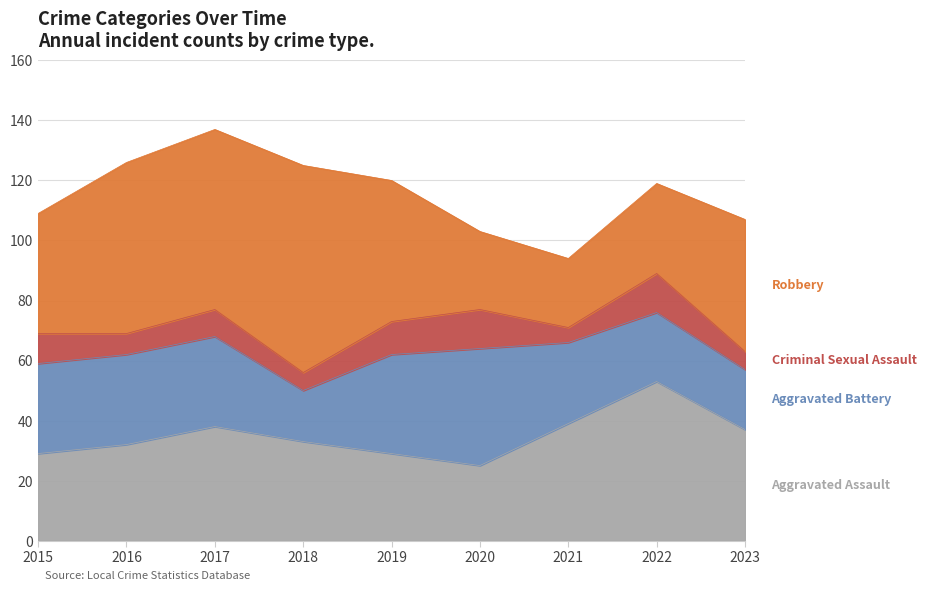

Reading left to right, extract all data points from this chart.

Aggravated Assault: 2015=29	2016=32	2017=38	2018=33	2019=29	2020=25	2021=39	2022=53	2023=37
Aggravated Battery: 2015=30	2016=30	2017=30	2018=17	2019=33	2020=39	2021=27	2022=23	2023=20
Criminal Sexual Assault: 2015=10	2016=7	2017=9	2018=6	2019=11	2020=13	2021=5	2022=13	2023=6
Robbery: 2015=40	2016=57	2017=60	2018=69	2019=47	2020=26	2021=23	2022=30	2023=44